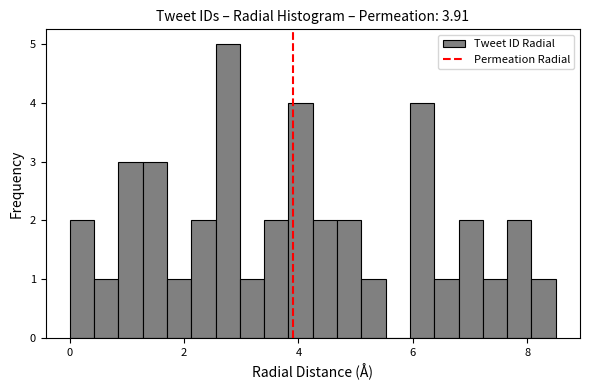

Around what value on the x-axis is the tallest bar? Give the approximate position of its centre, as read against the axis.

2.8